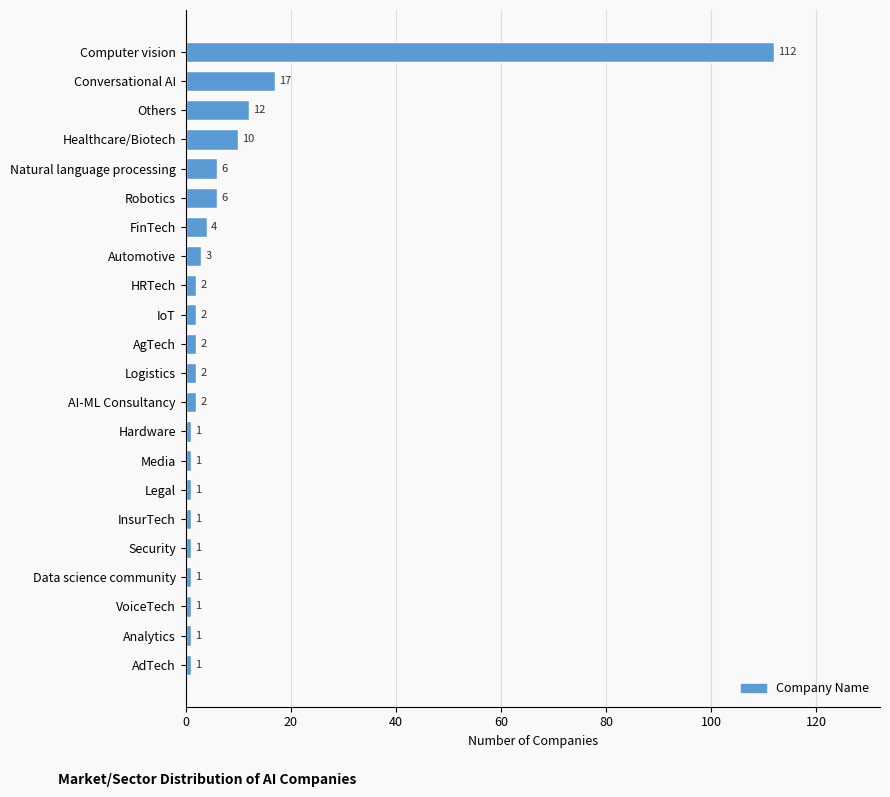

Between AgTech and Healthcare/Biotech, which is larger?

Healthcare/Biotech